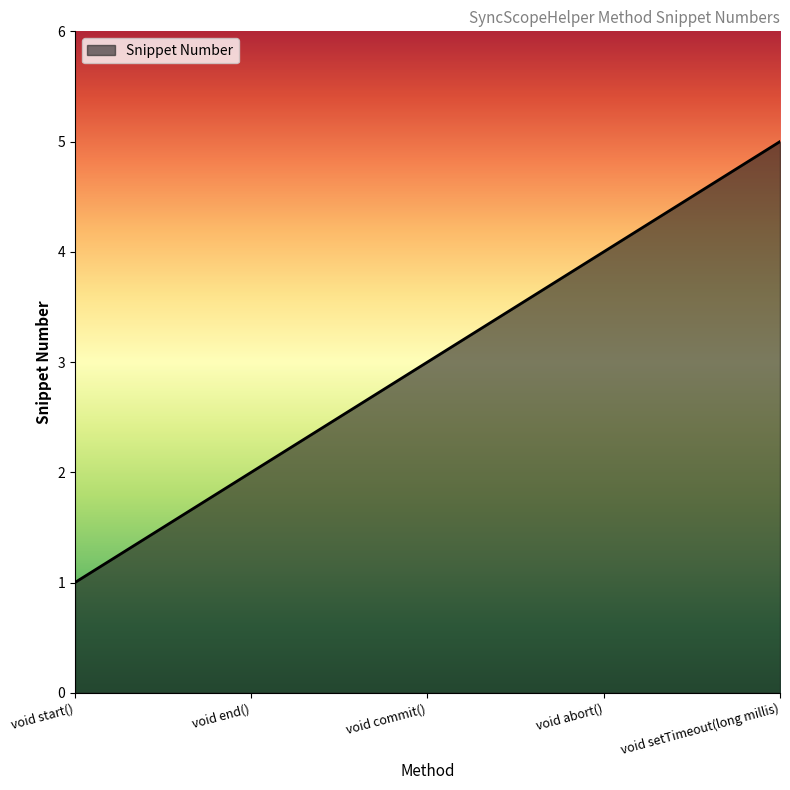

Is it true that the value at void end() is 2?

True